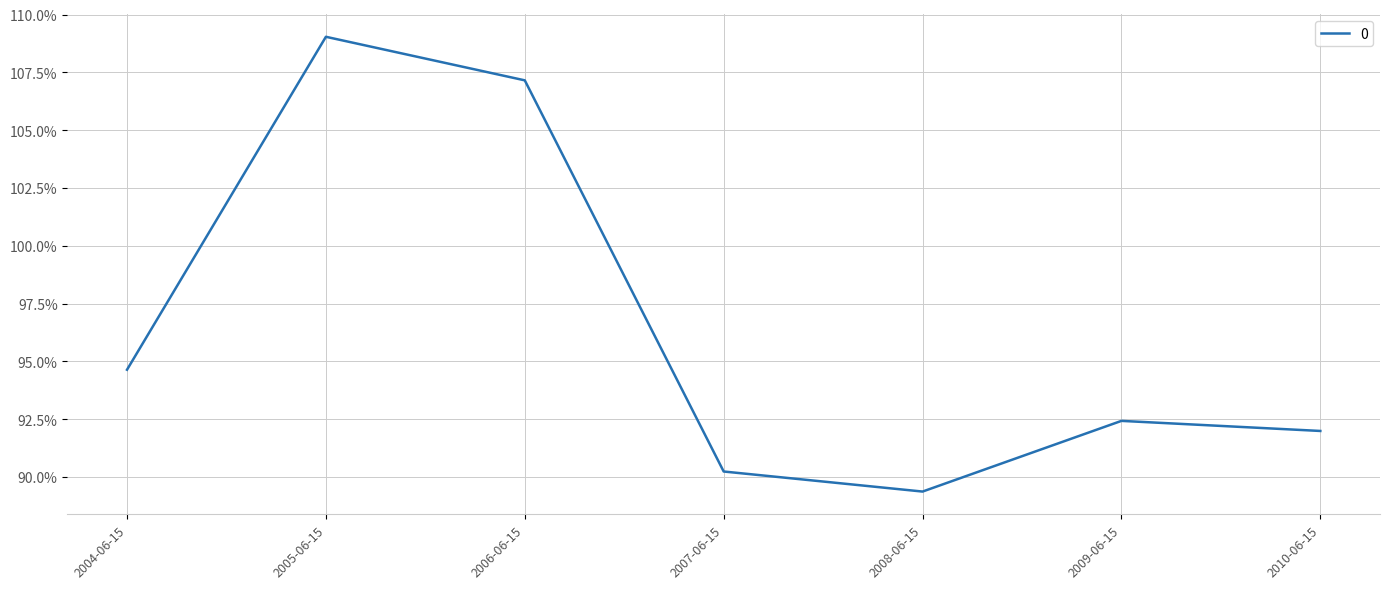

Reading right to left, what are all the values shown in this chart?

2010-06-15=0.9	2009-06-15=0.9	2008-06-15=0.9	2007-06-15=0.9	2006-06-15=1.1	2005-06-15=1.1	2004-06-15=0.9